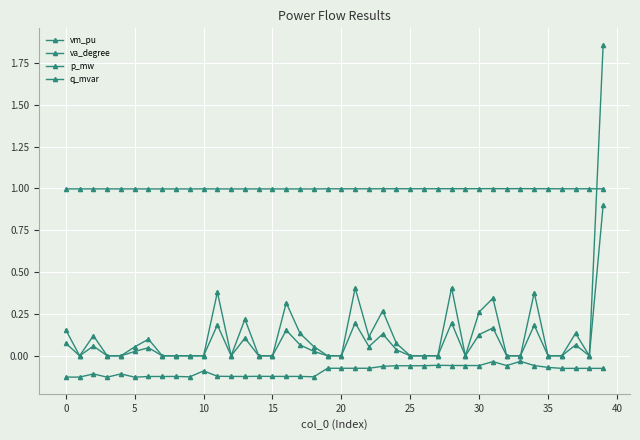

How many lines are shown in the chart?

4